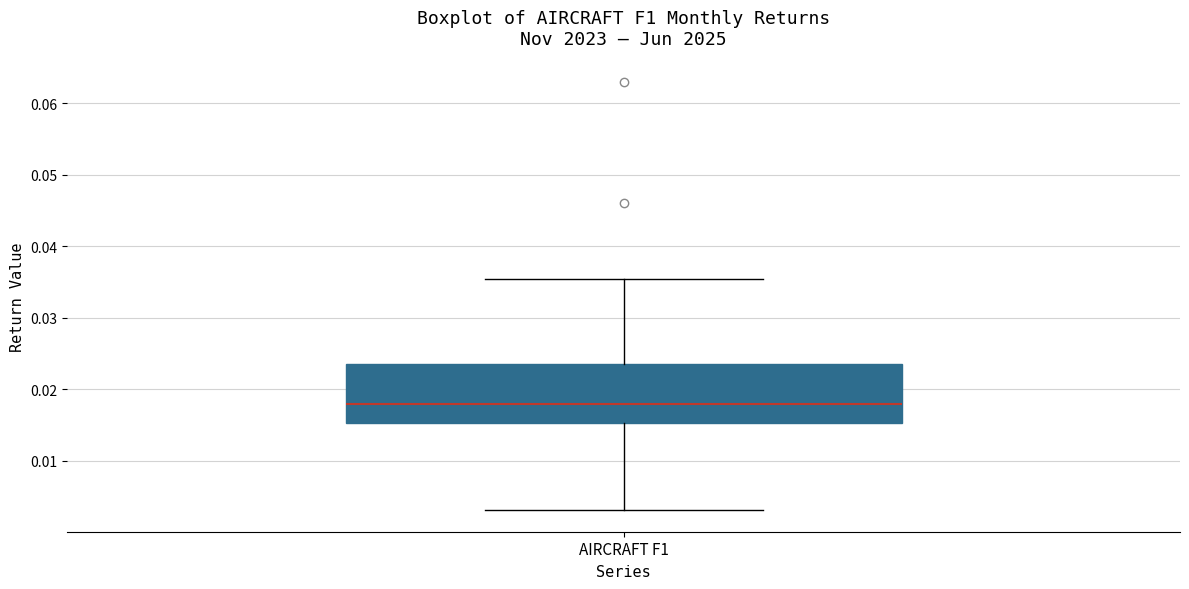

Where does the lower whisker of the box for AIRCRAFT F1 end on the y-axis? The values are not printed on the chart, so give them approximately, as read against the axis.

0.003